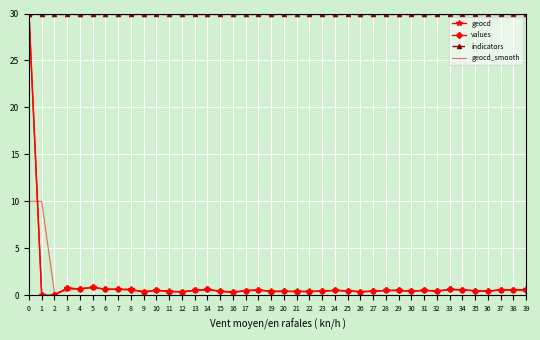

The indicators series shows 14.3 at 32. True or false?

False